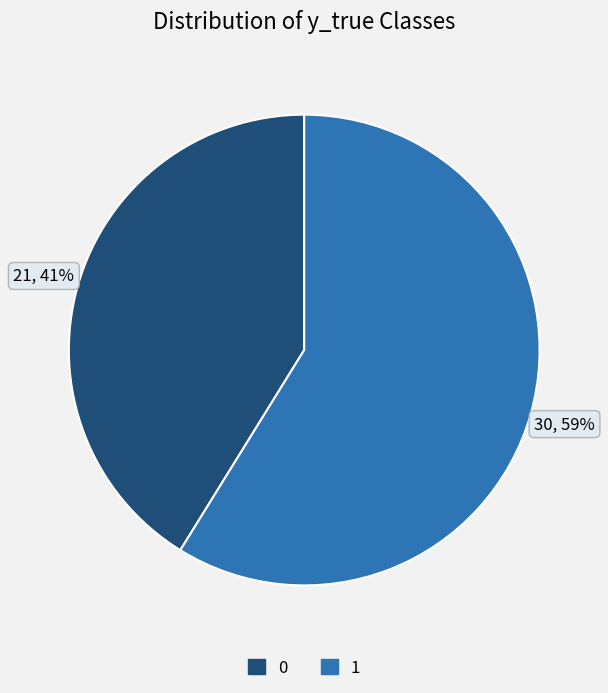

Rank the categories by value from lowest to highest.

0, 1